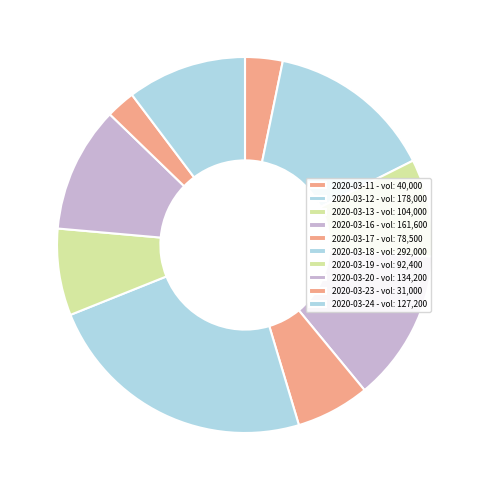

Rank the categories by value from highest to lowest.

2020-03-18, 2020-03-12, 2020-03-16, 2020-03-20, 2020-03-24, 2020-03-13, 2020-03-19, 2020-03-17, 2020-03-11, 2020-03-23